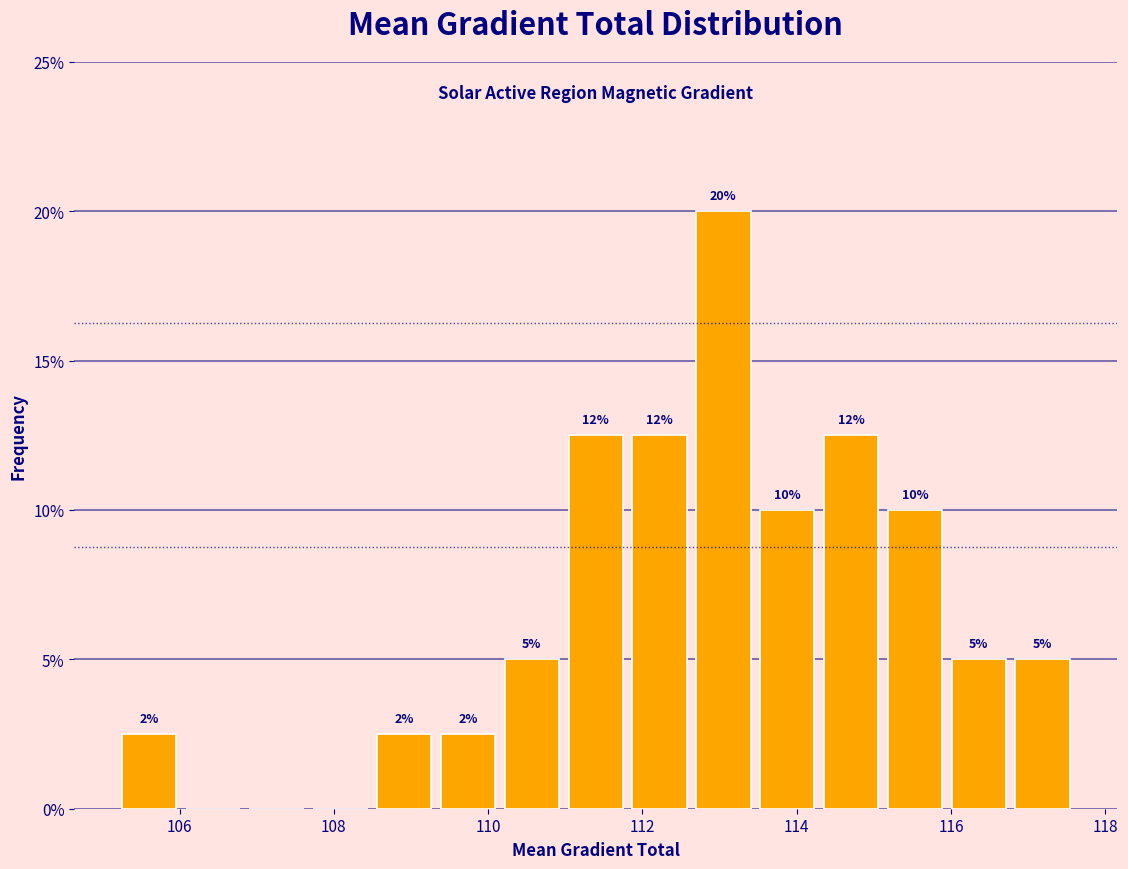

Which range on the x-axis has the tallest bar?

112.6 to 113.4